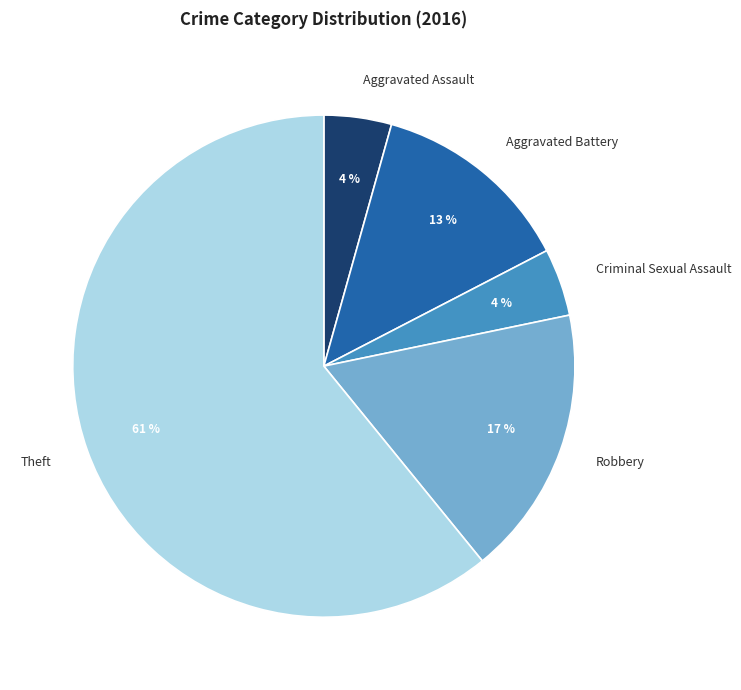

To the nearest percent, what is the average slice percentage?

20%